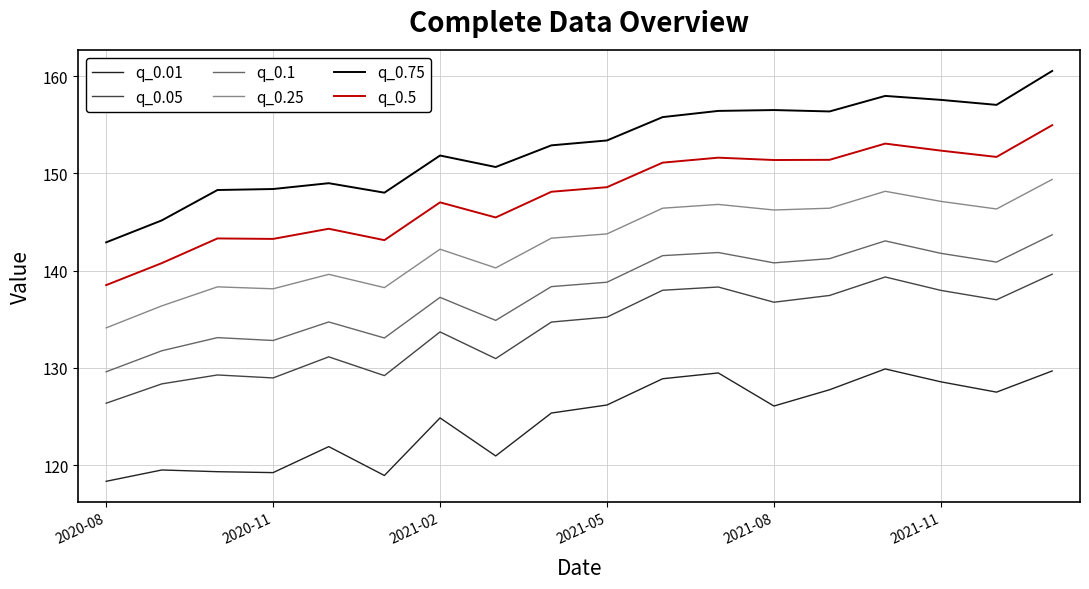

True or false: q_0.75 and q_0.25 cross at least once.

False